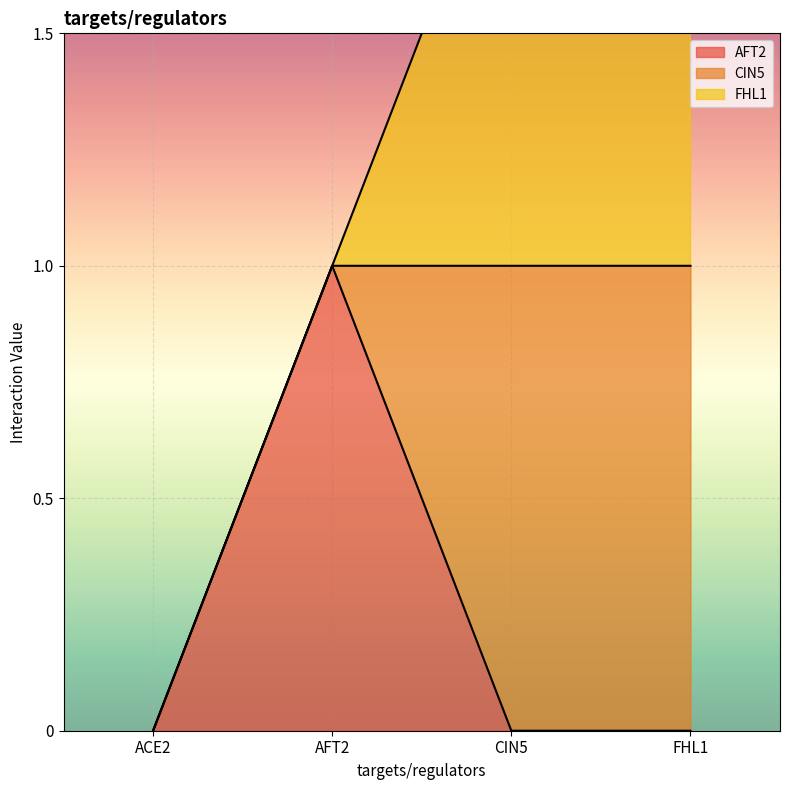

What position from the right is FHL1?

1